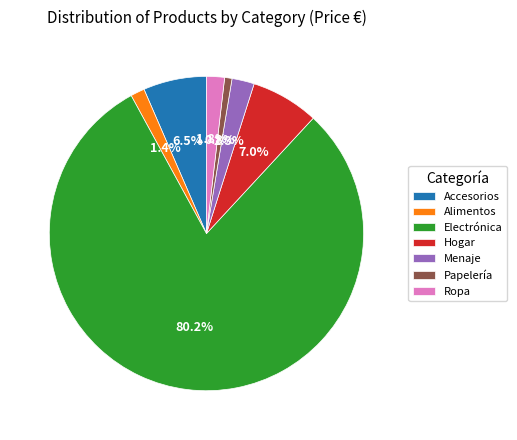

Between Menaje and Electrónica, which is larger?

Electrónica